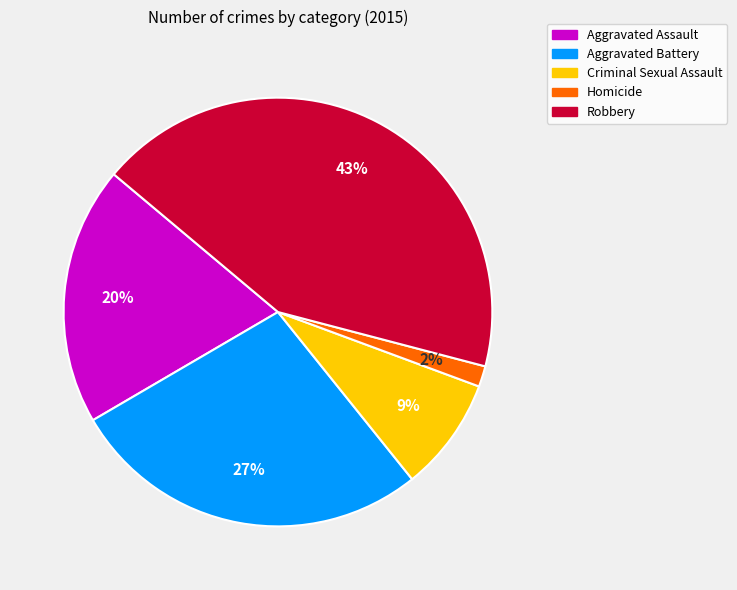

To the nearest percent, what percentage of the pie is Criminal Sexual Assault?

9%